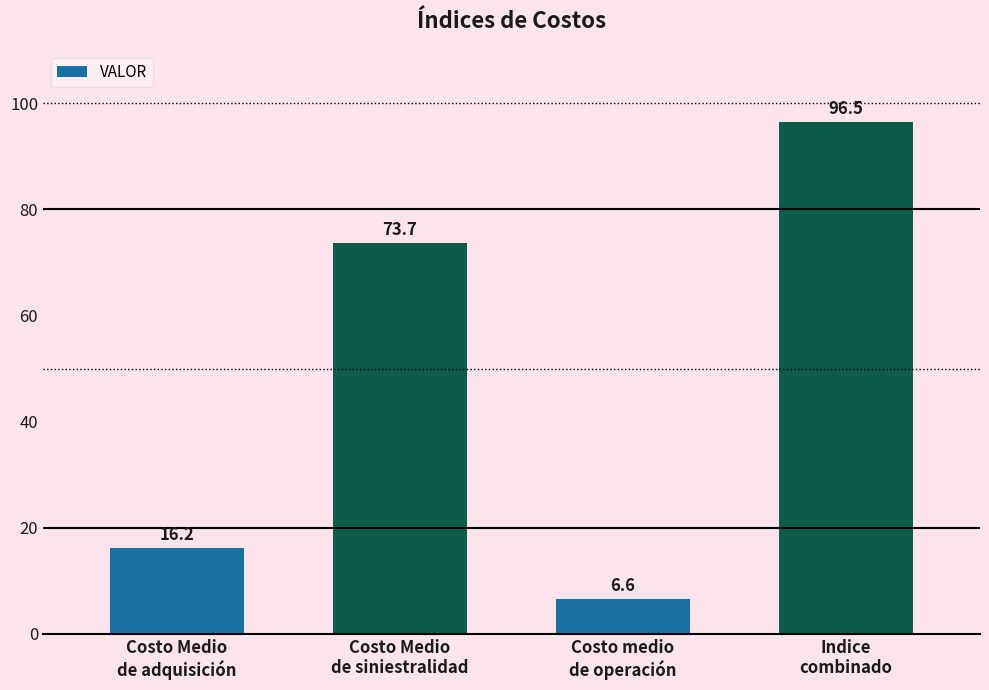

What is the change in value from Costo Medio
de adquisición to Costo medio
de operación?

-9.6